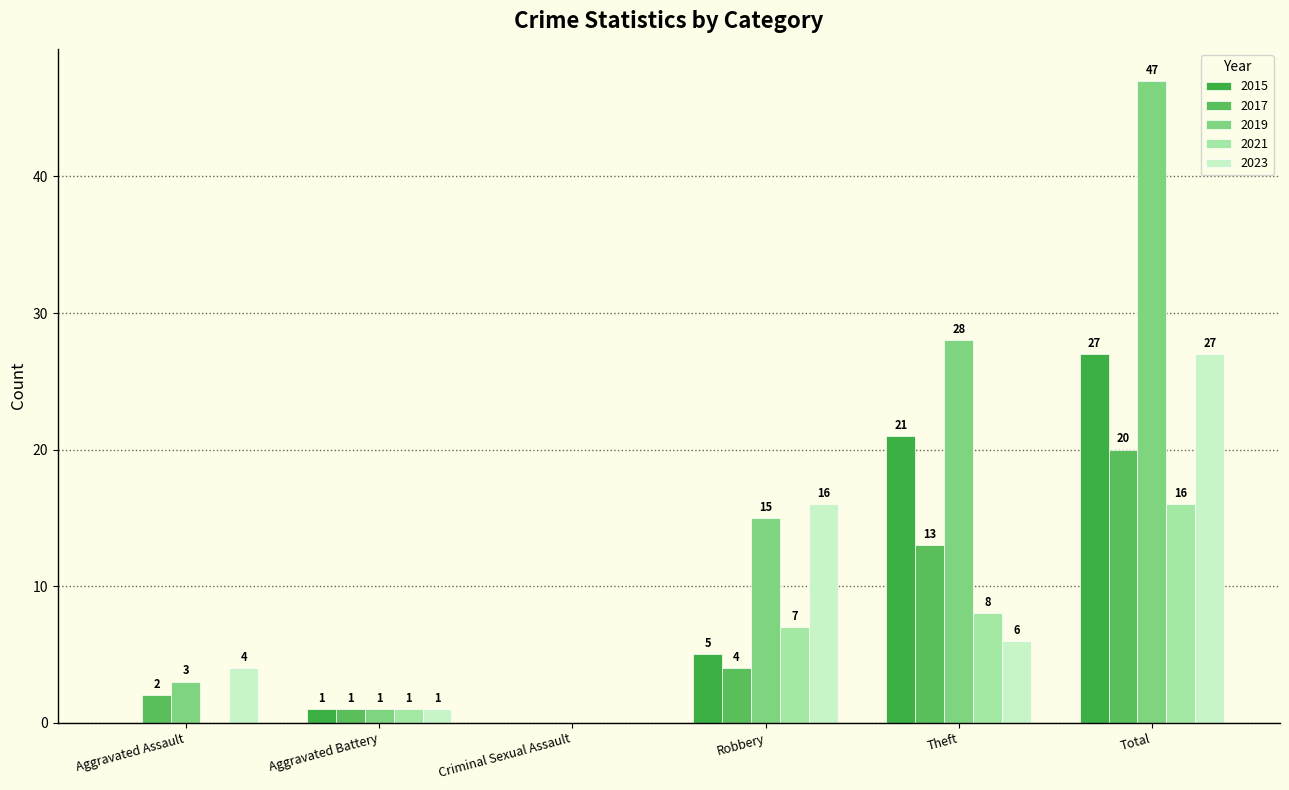

Are the bars horizontal?

No